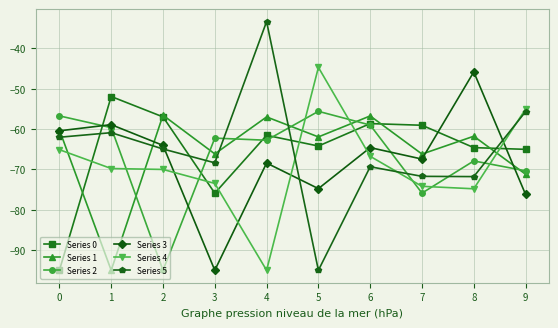

True or false: Series 1 and Series 4 cross at least once.

True